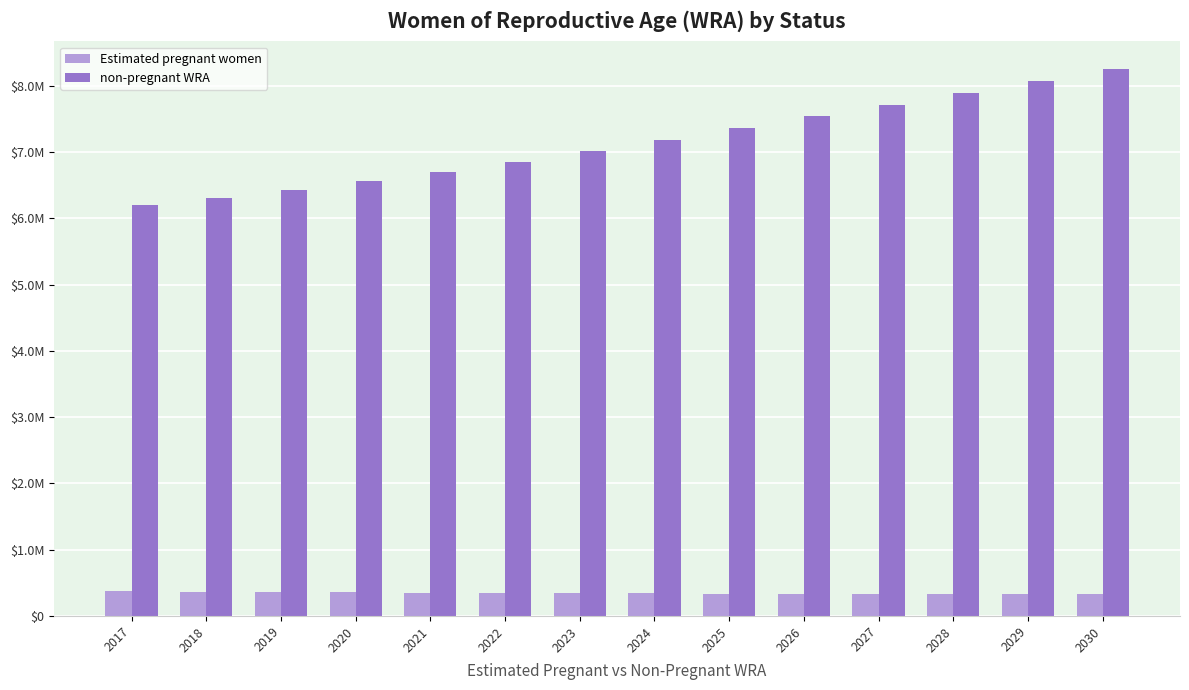

What is the difference between the maximum and minimum values in the non-pregnant WRA series?

2057176.2